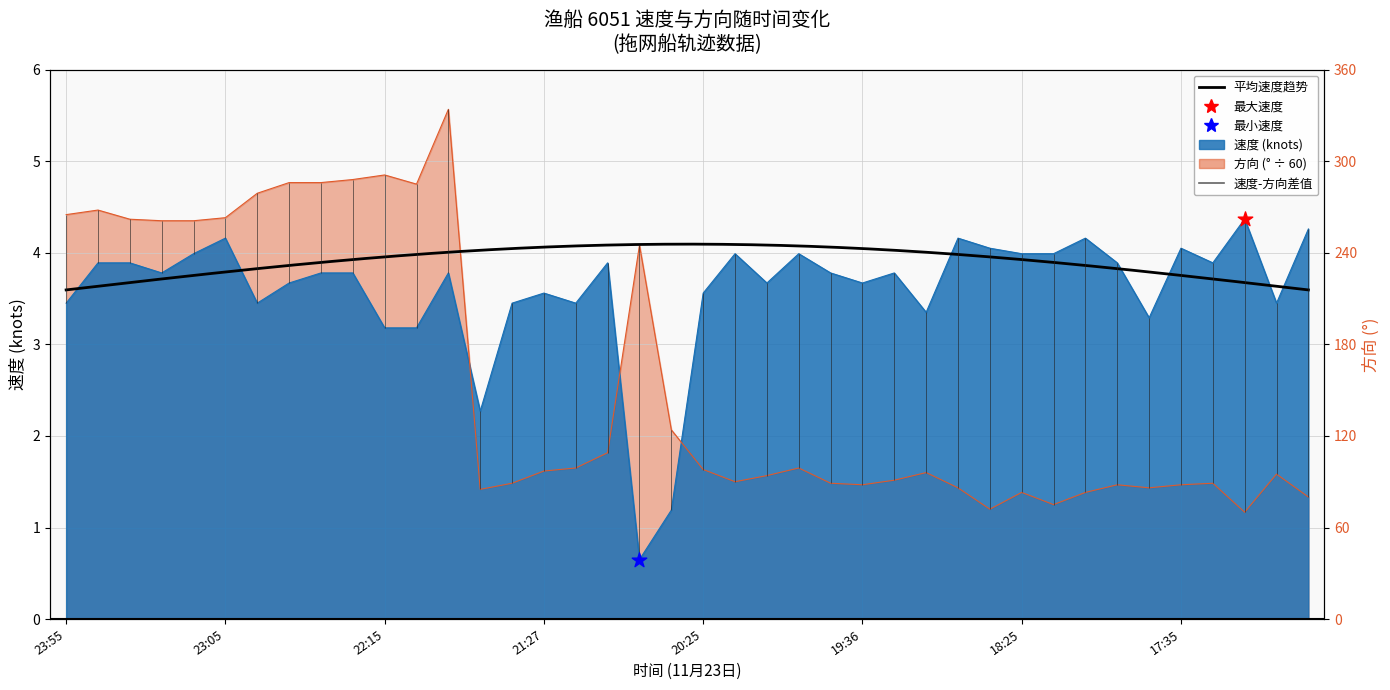

What is the total value across all series at 23:55?

7.9